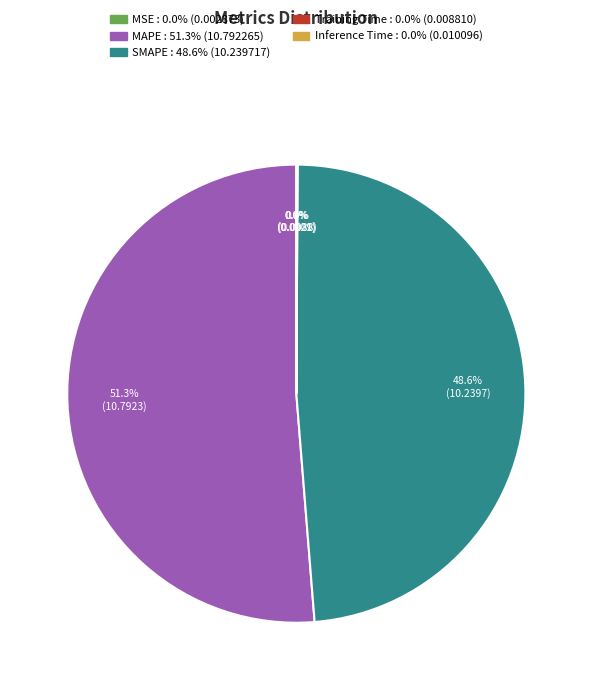

Which slice is the largest?

MAPE